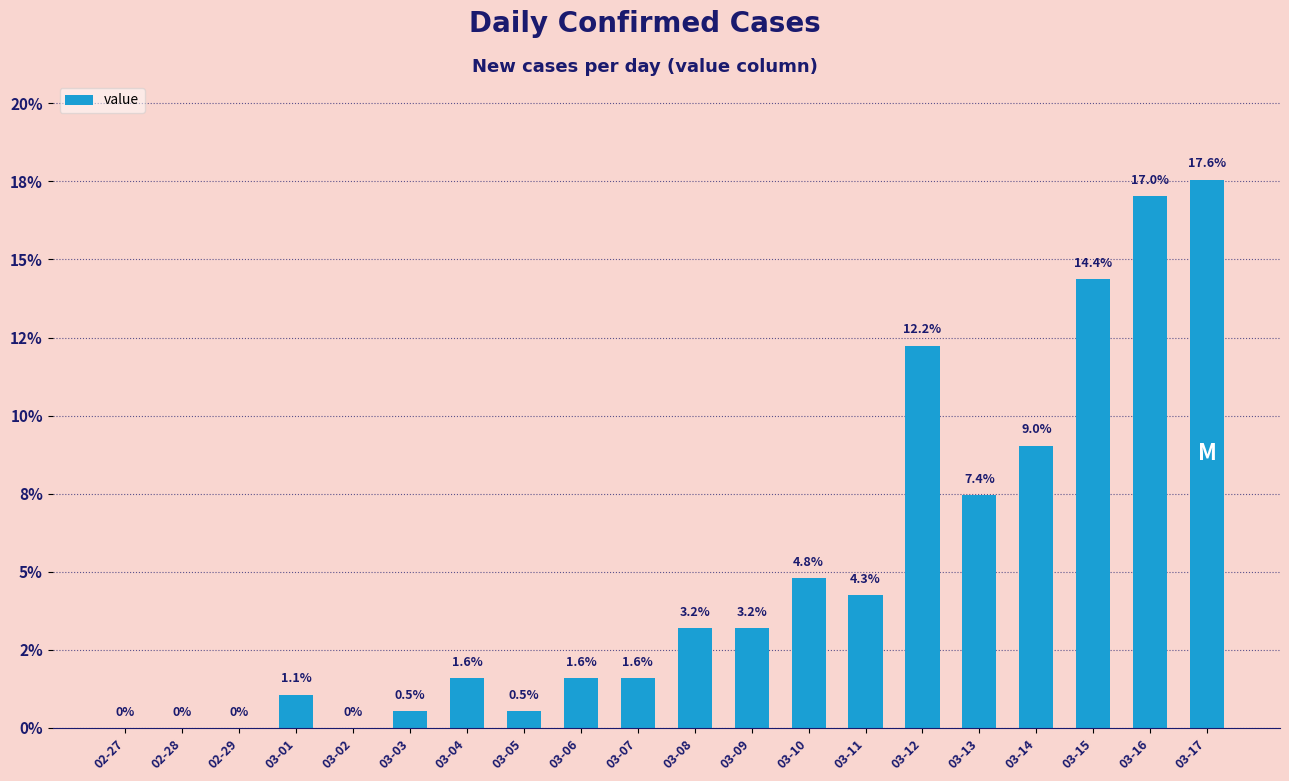

Which category has the lowest value across all series?

02-27